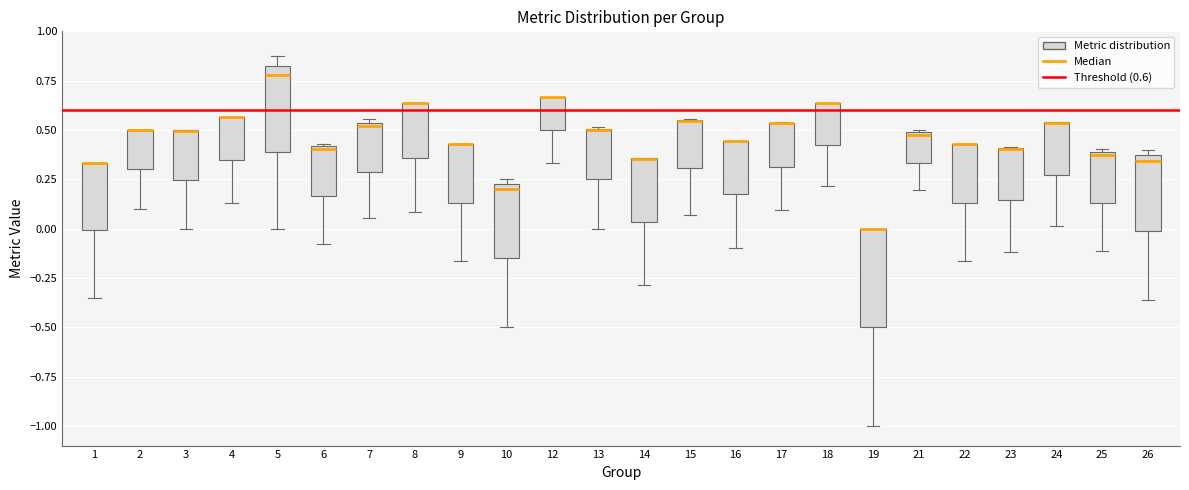

Where does the median line of the box at x = 7 sit on the y-axis? The values are not printed on the chart, so give them approximately, as read against the axis.

0.50